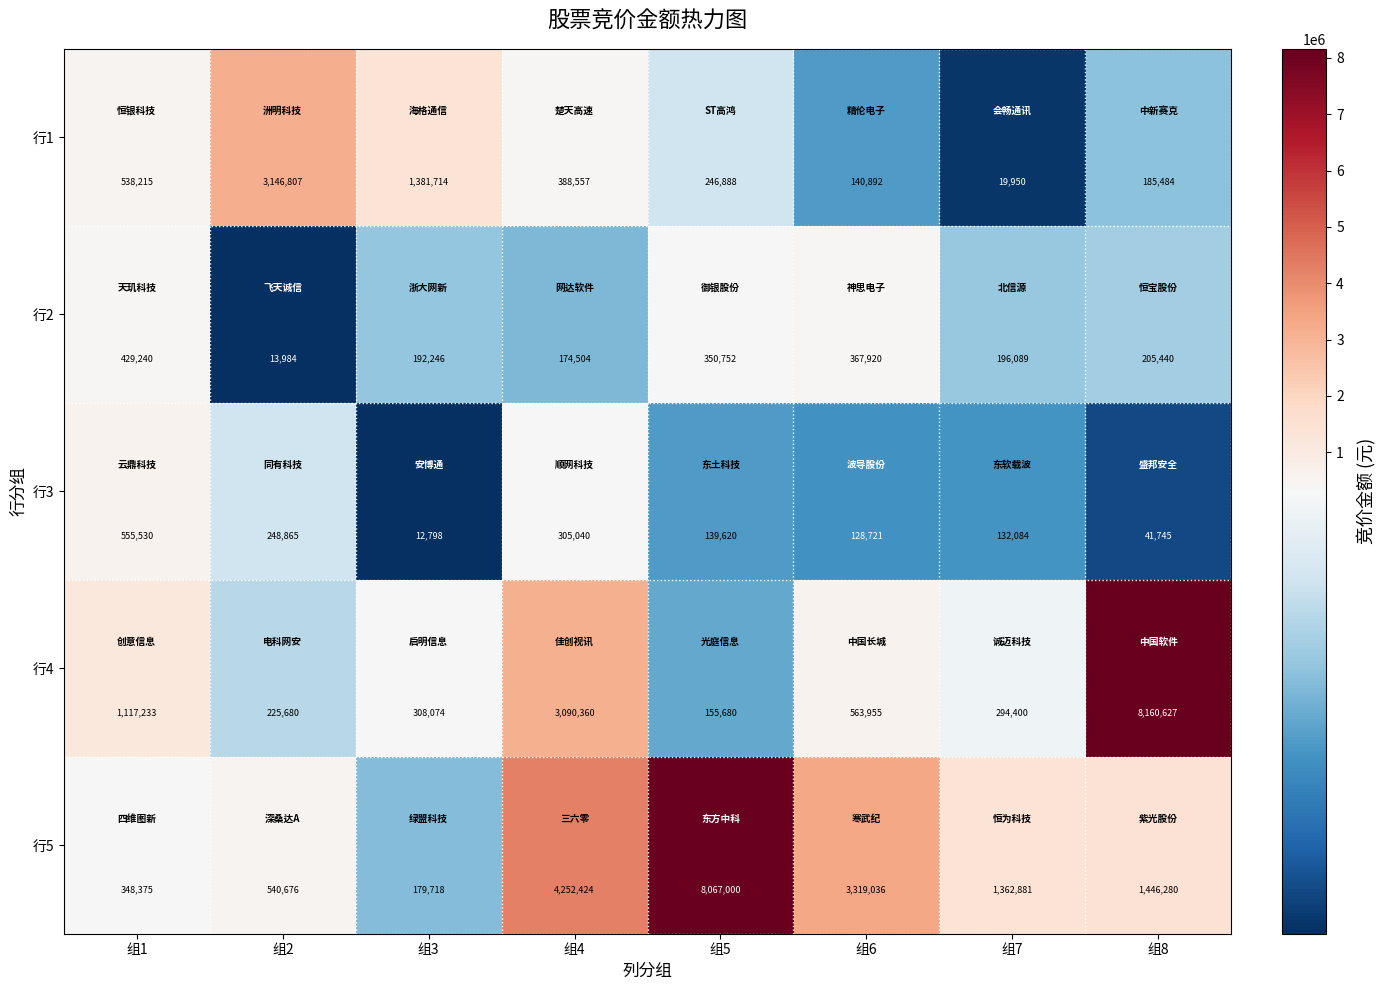

At which label does 行3 first exceed 139620?

组1